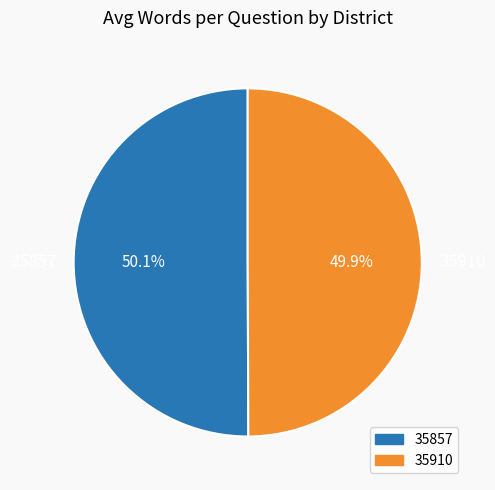

What is the ratio of the value at 35910 to the value at 35857?

1.0